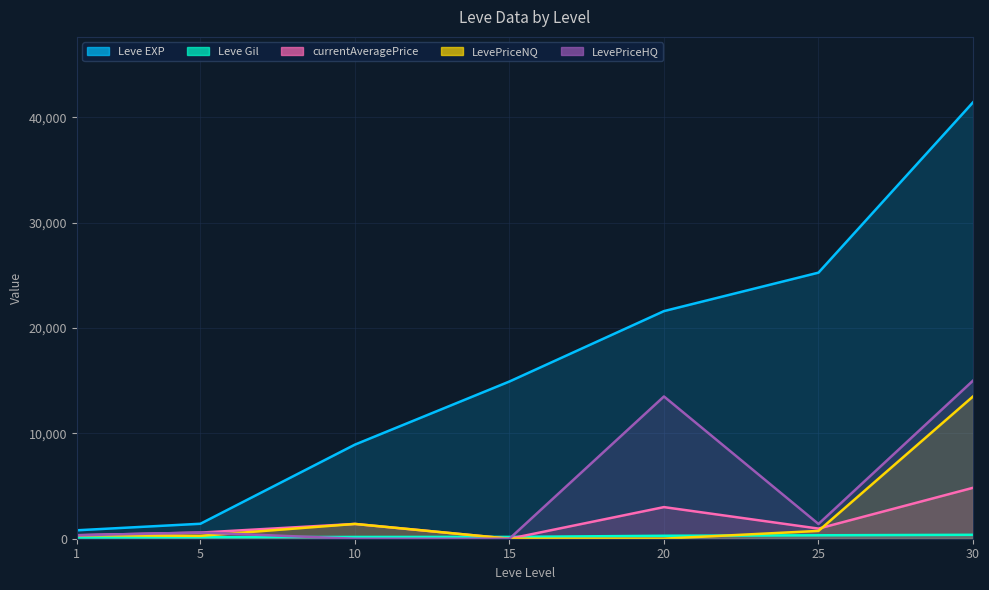

Is it true that LevePriceNQ equals 13500 at 30?

True